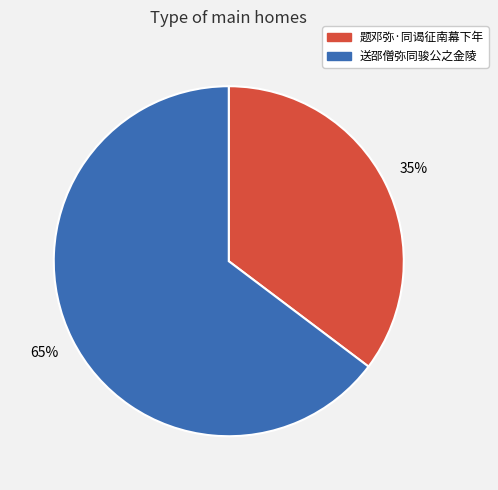

True or false: 题邓弥·同谒征南幕下年 accounts for 35% of the total.

True